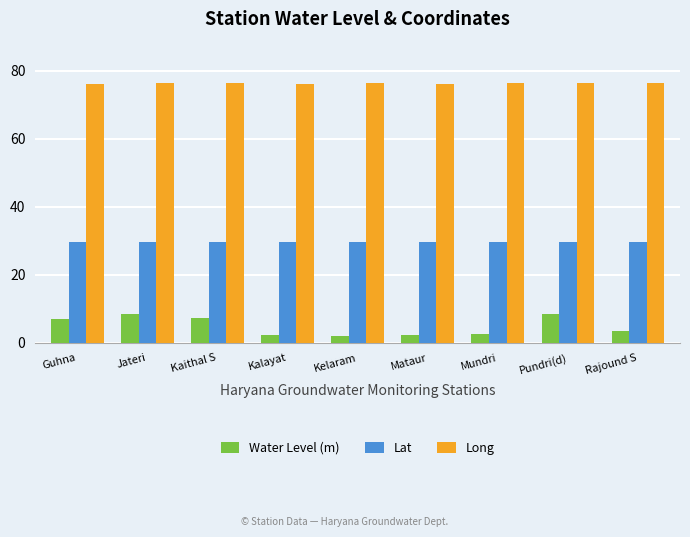

What is the difference between the highest and lowest values at Kalayat?

74.0